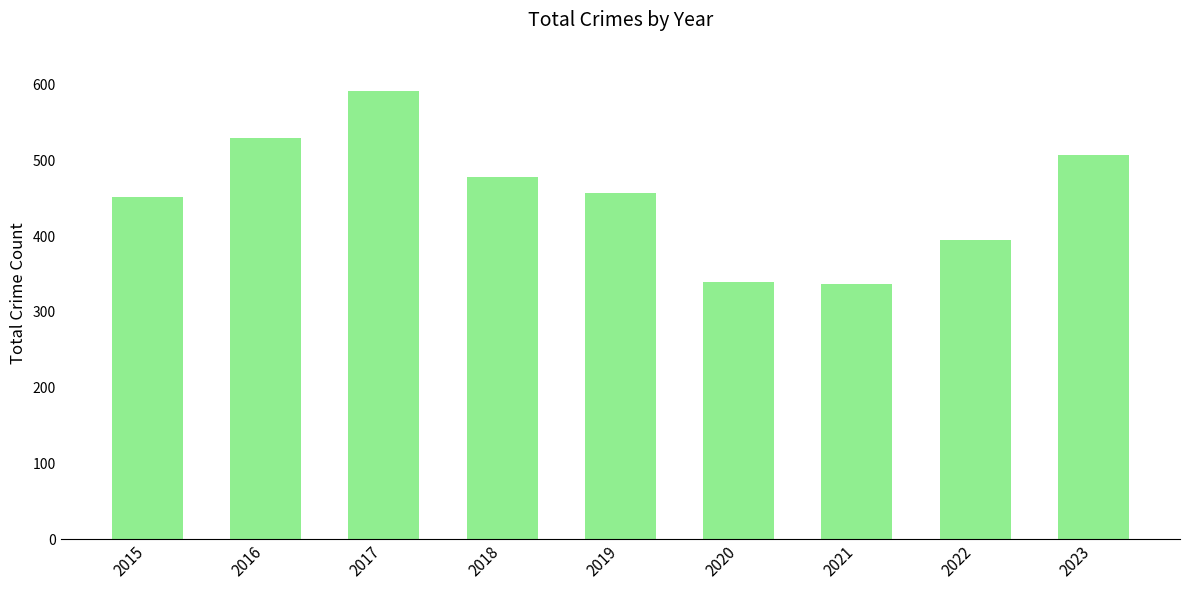

At which category does the chart reach its peak across all series?

2017